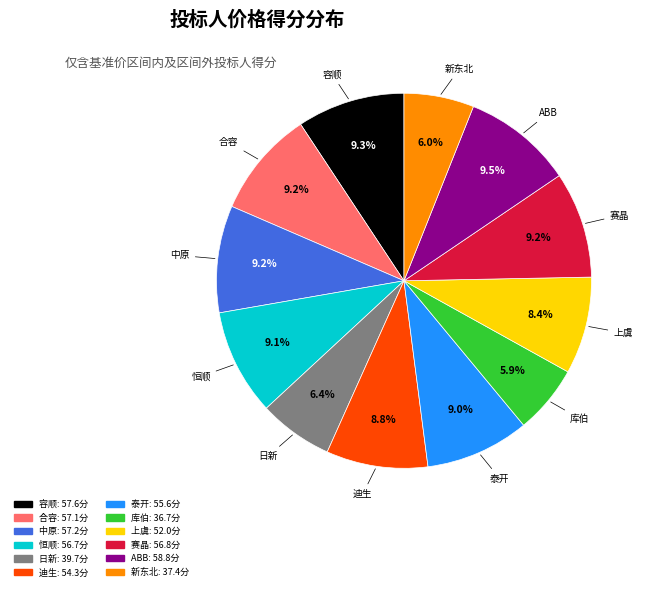

Is there a majority slice in this chart?

No